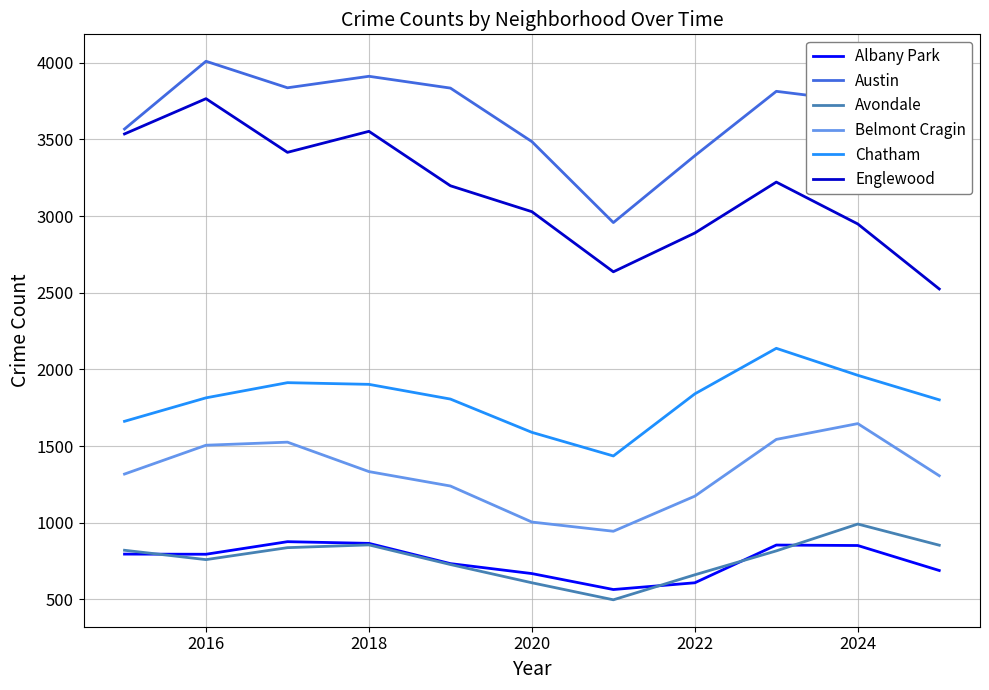

Which series has the widest spread of values?

Englewood